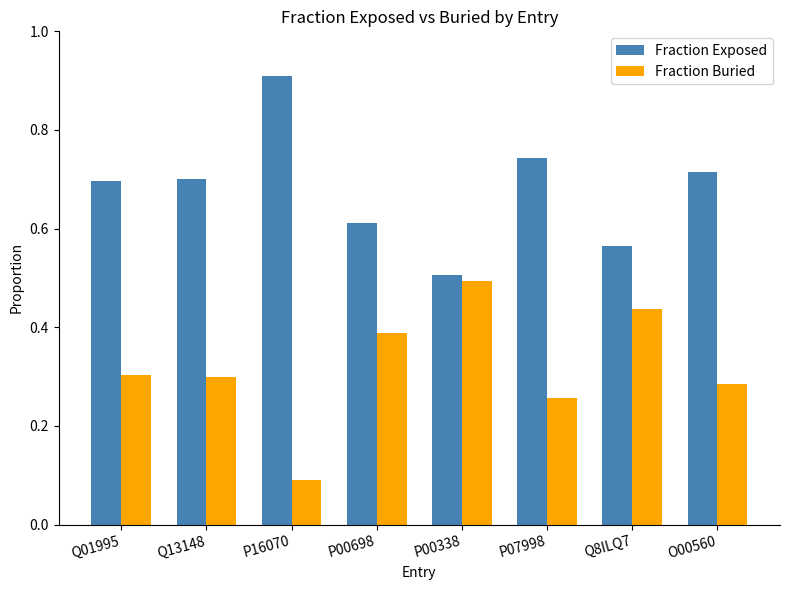

What is the minimum value for Fraction Exposed?

0.5